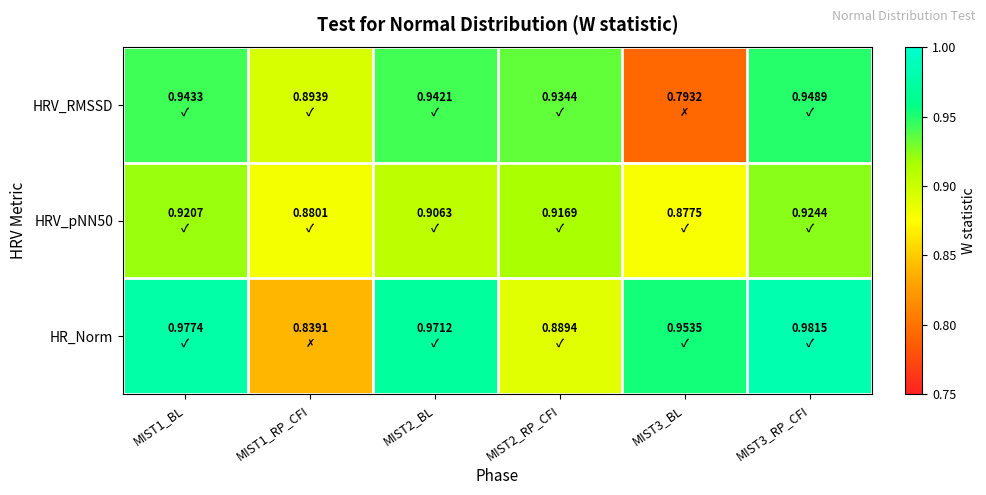

Between MIST1_RP_CFI and MIST3_BL, which series saw the biggest shift?

HR_Norm